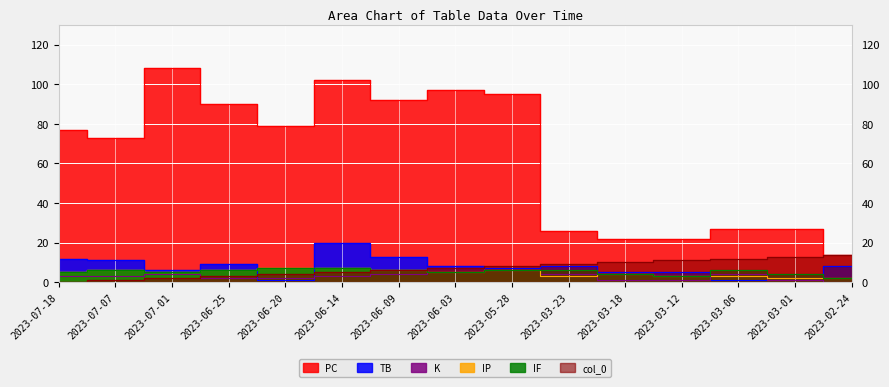

True or false: IP has a value of 3 at 2023-06-09.

False